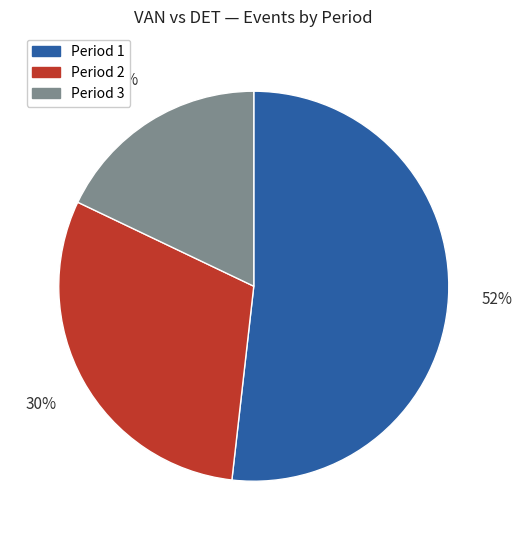

How many slices are in this pie chart?

3